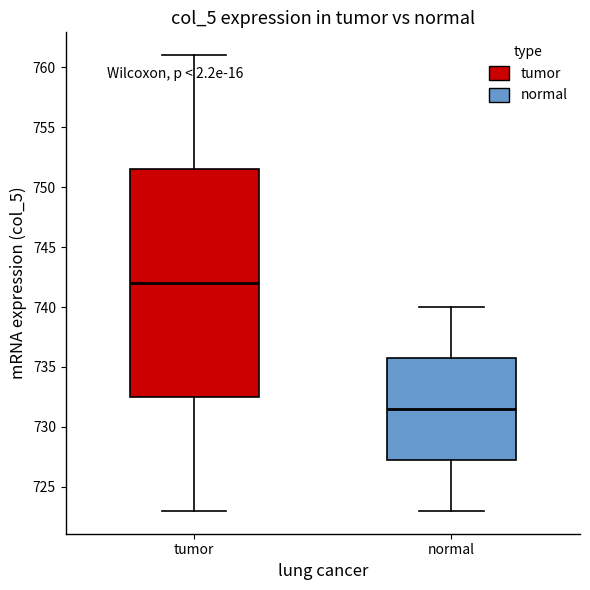

Which box has the lowest median line?

normal